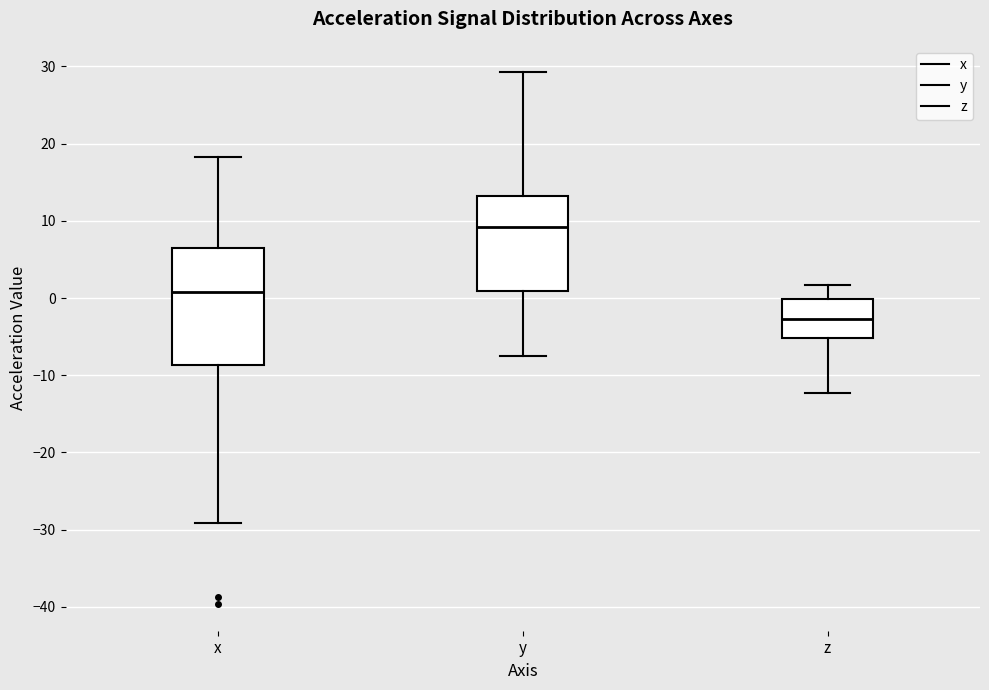

Which box has the highest median line?

y